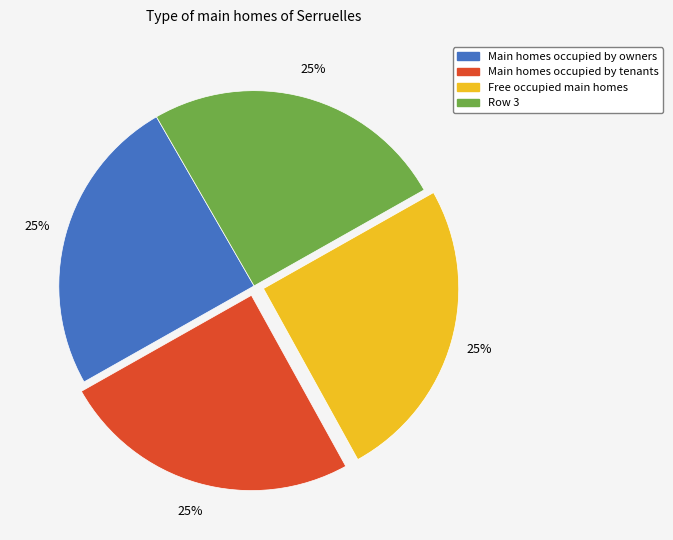

Is there any slice that represents more than half of the pie?

No